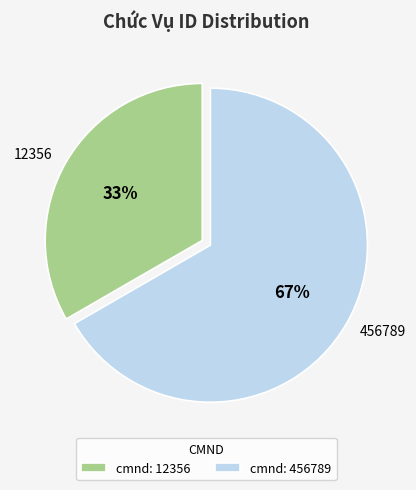

To the nearest percent, what percentage of the pie is 456789?

67%